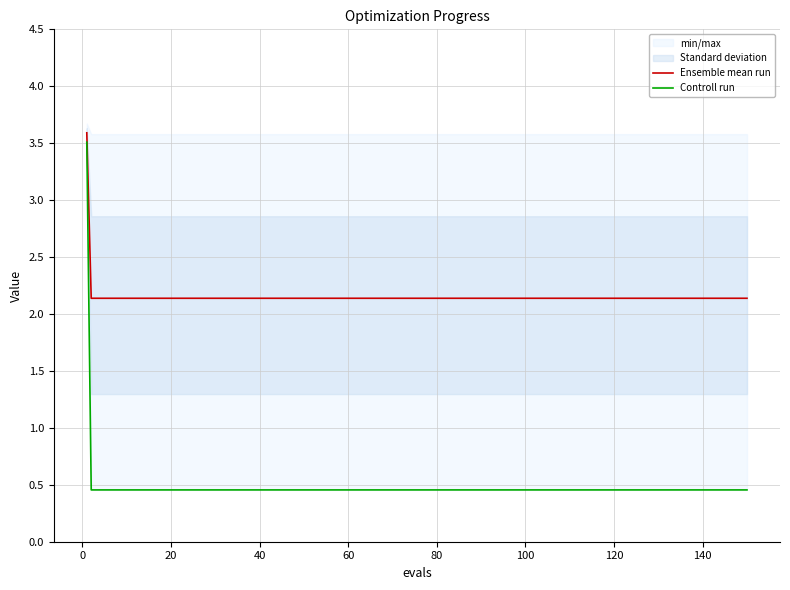

What is the sum of all Controll run values?

10.8